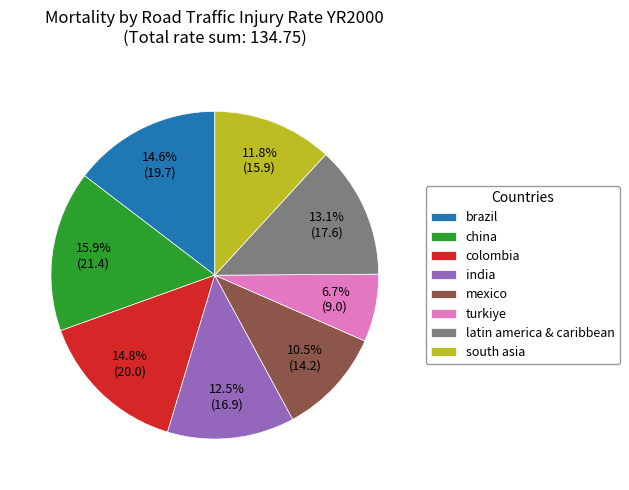

Which category has the smallest portion of the pie?

turkiye